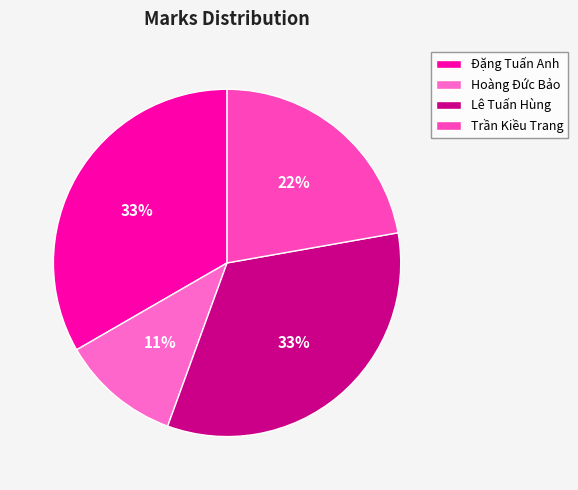

To the nearest percent, what is the difference between the Hoàng Đức Bảo and Đặng Tuấn Anh slice percentages?

22%